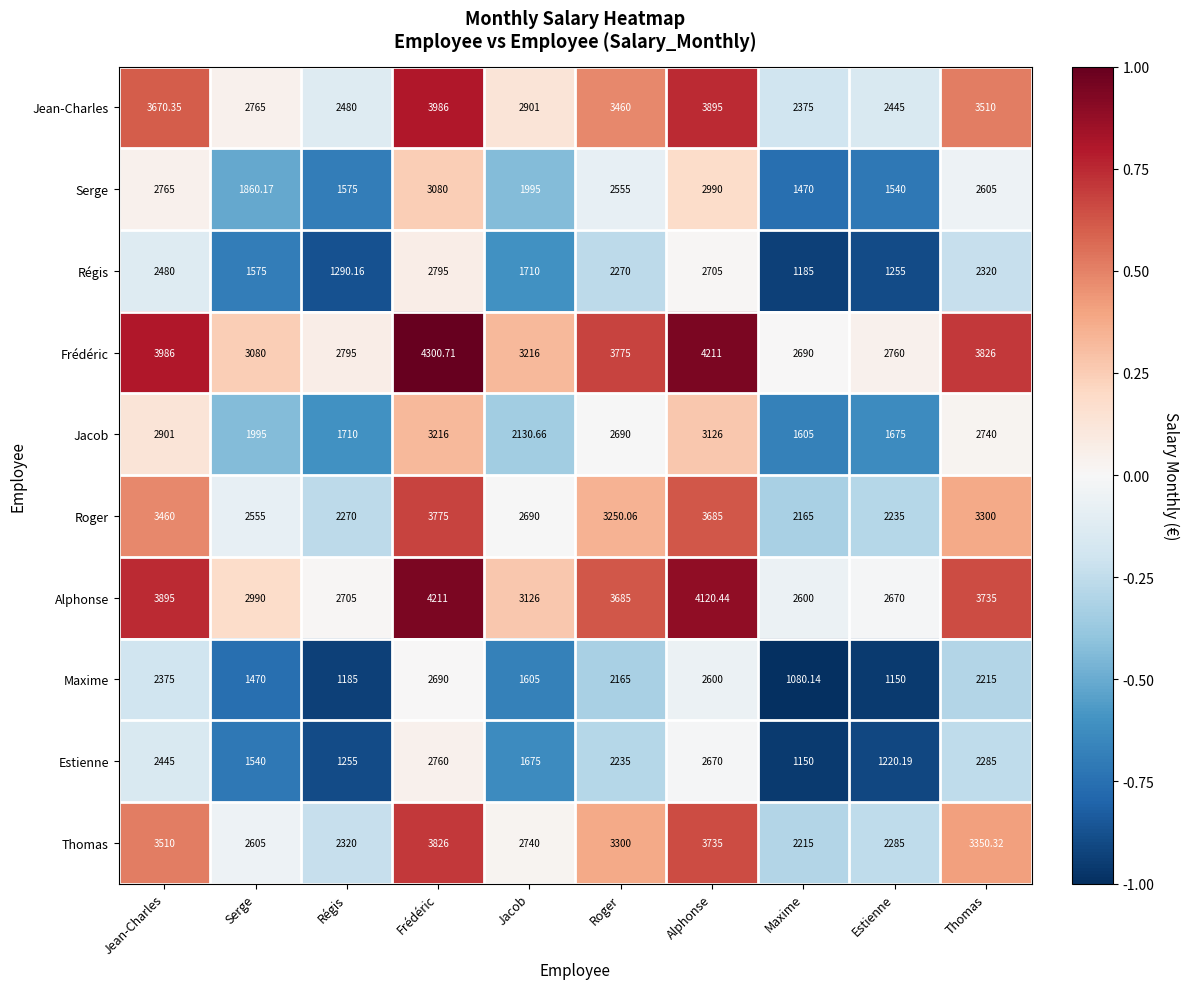

Between Jean-Charles and Thomas, which series saw the biggest shift?

Jacob